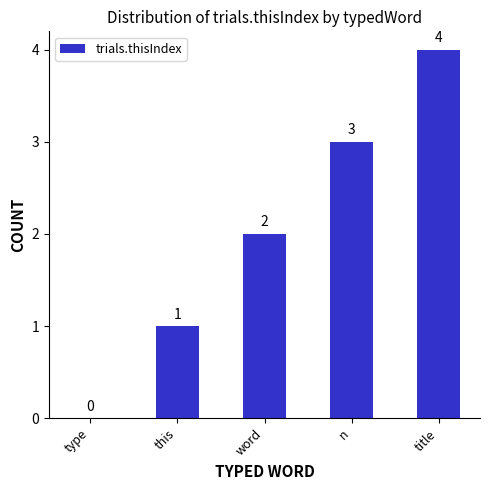

Reading left to right, extract all data points from this chart.

type=0	this=1	word=2	n=3	title=4